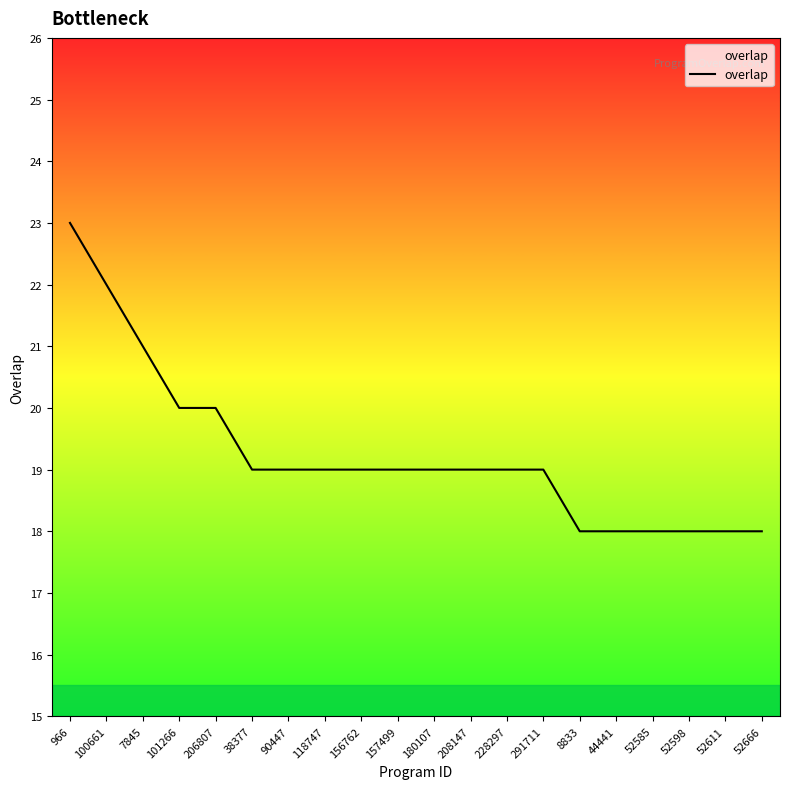

What is the average value?

19